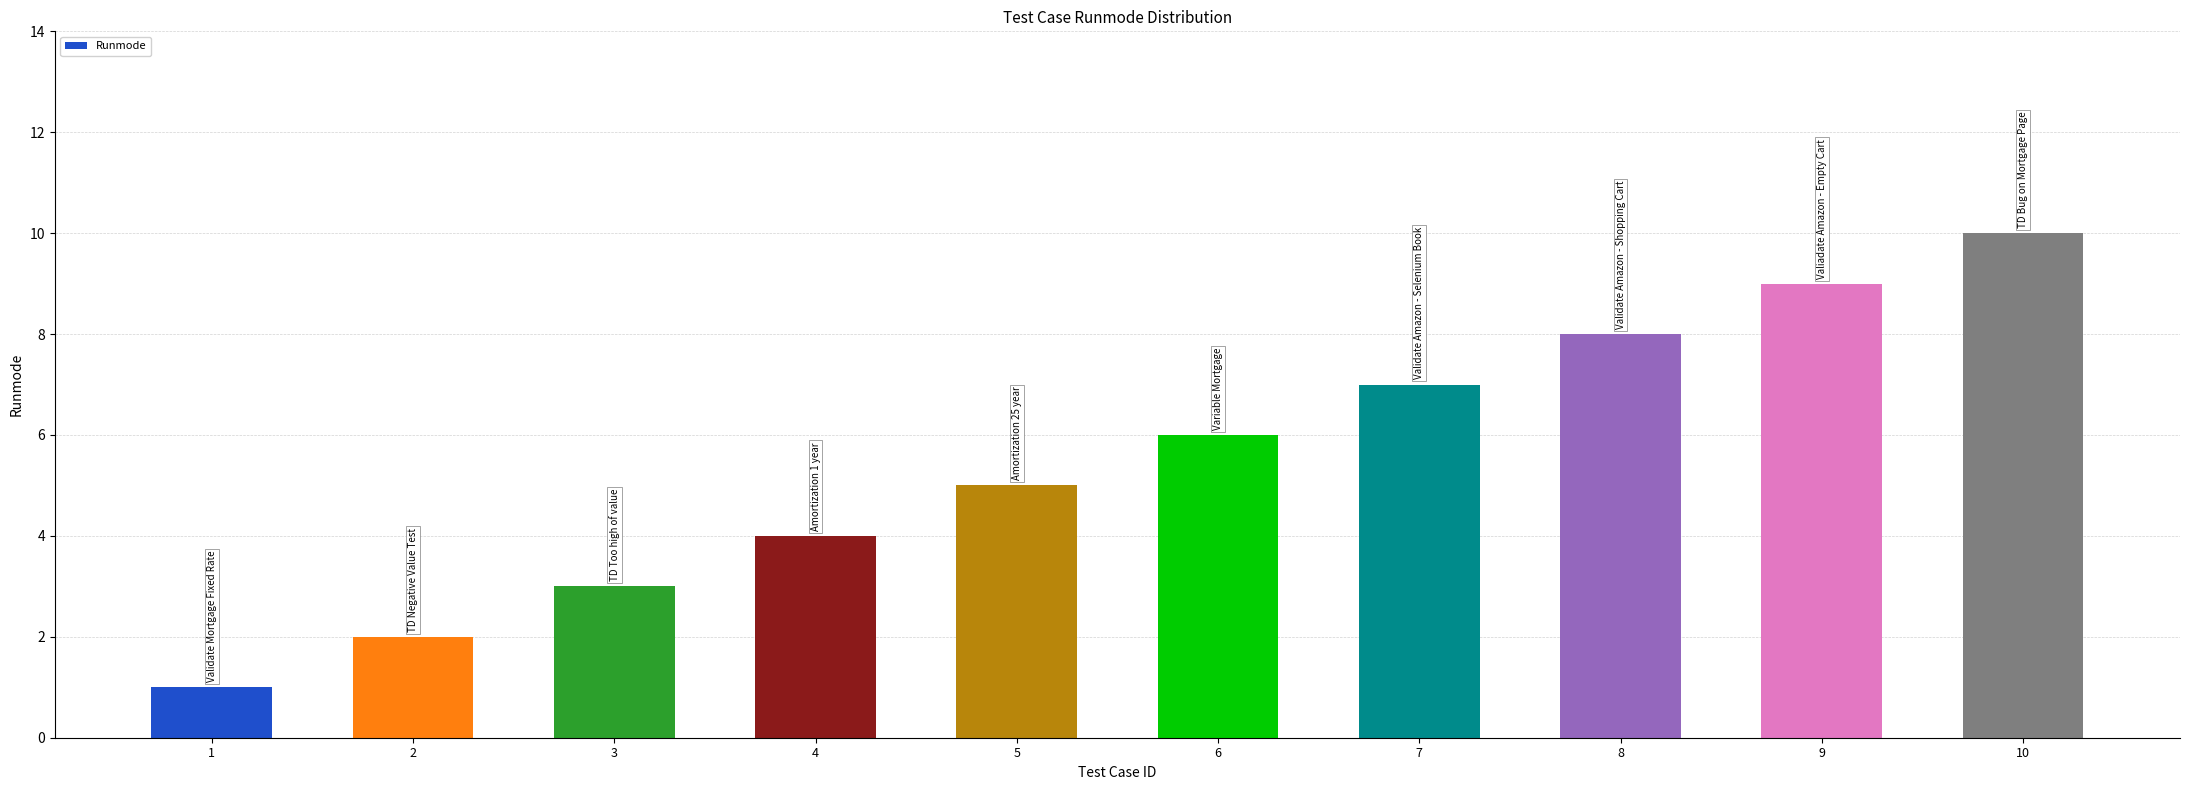

Which label corresponds to the largest value in the chart?

10